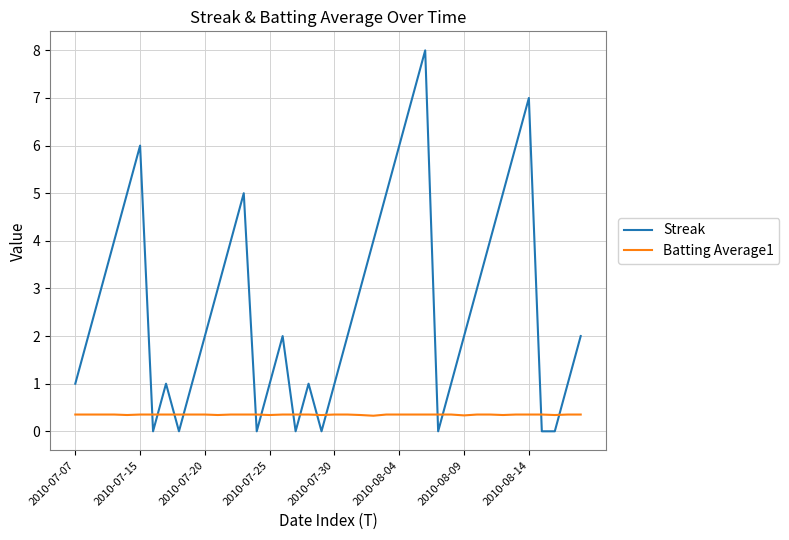

What is the highest value of the Streak series?

8.0